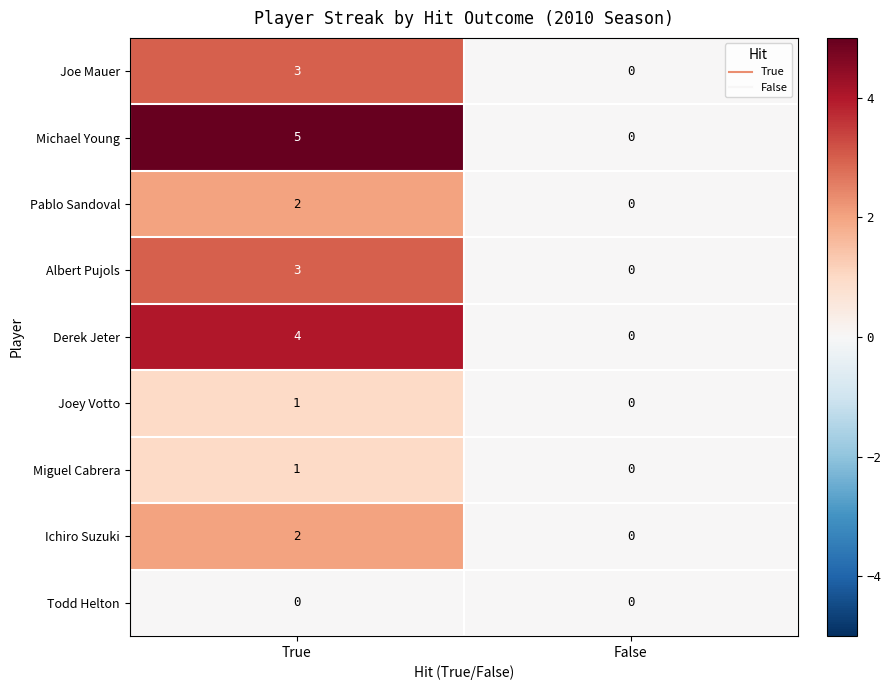

List the labels in order of Ichiro Suzuki value, largest first.

True, False